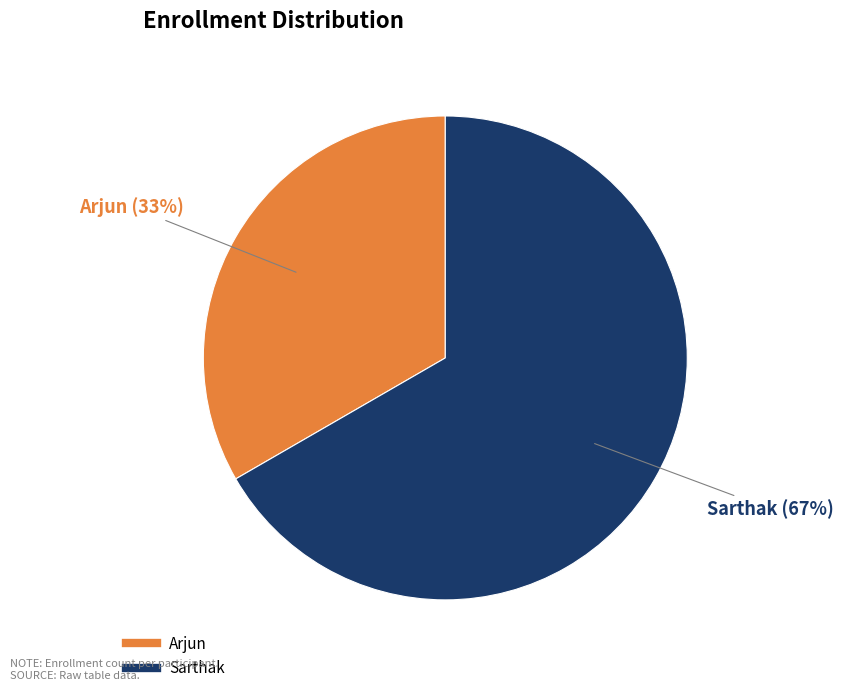

To the nearest percent, what percentage of the pie is Sarthak?

67%